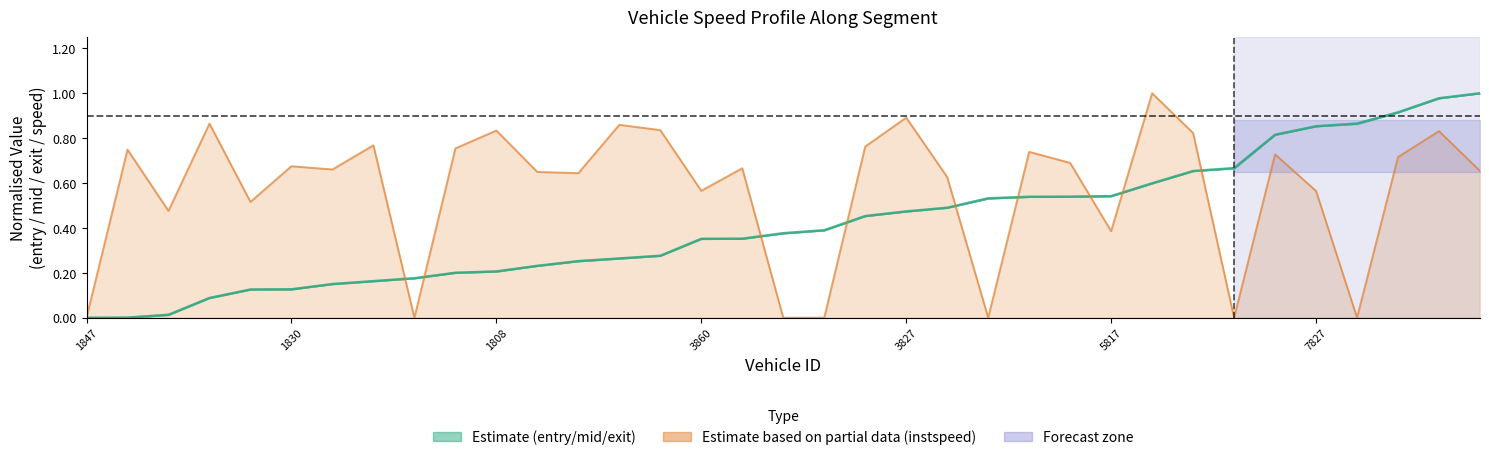

Which series changed the most between 7 and 28?

instspeed